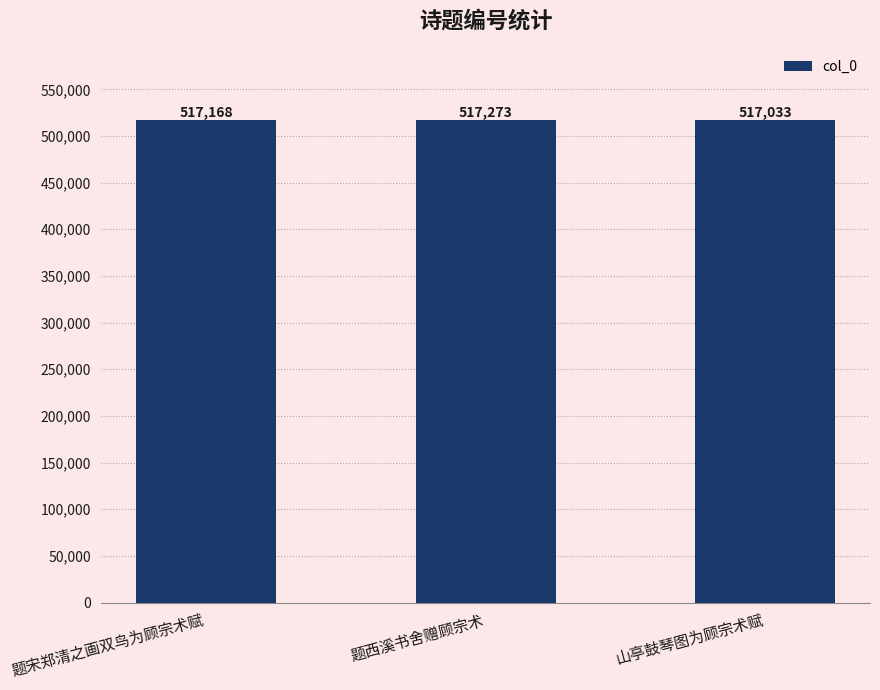

The value at 山亭鼓琴图为顾宗术赋 is 676960. True or false?

False